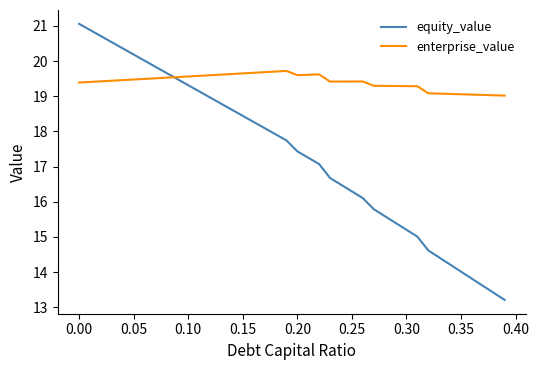

After their last crossing, which series has the higher values: enterprise_value or equity_value?

enterprise_value